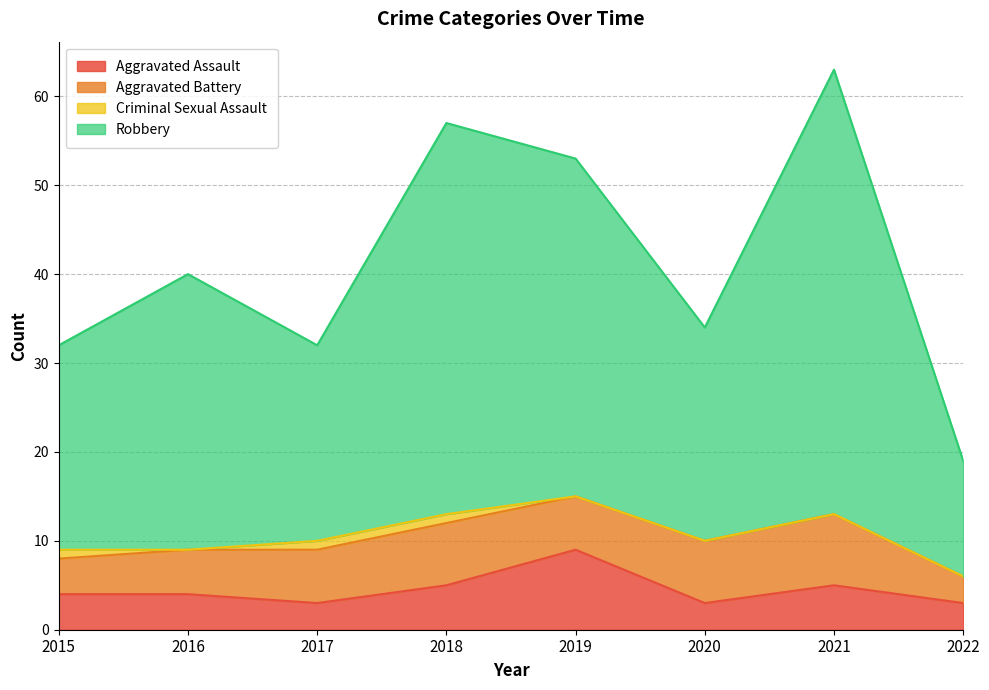

True or false: Robbery and Aggravated Assault intersect in this chart.

False